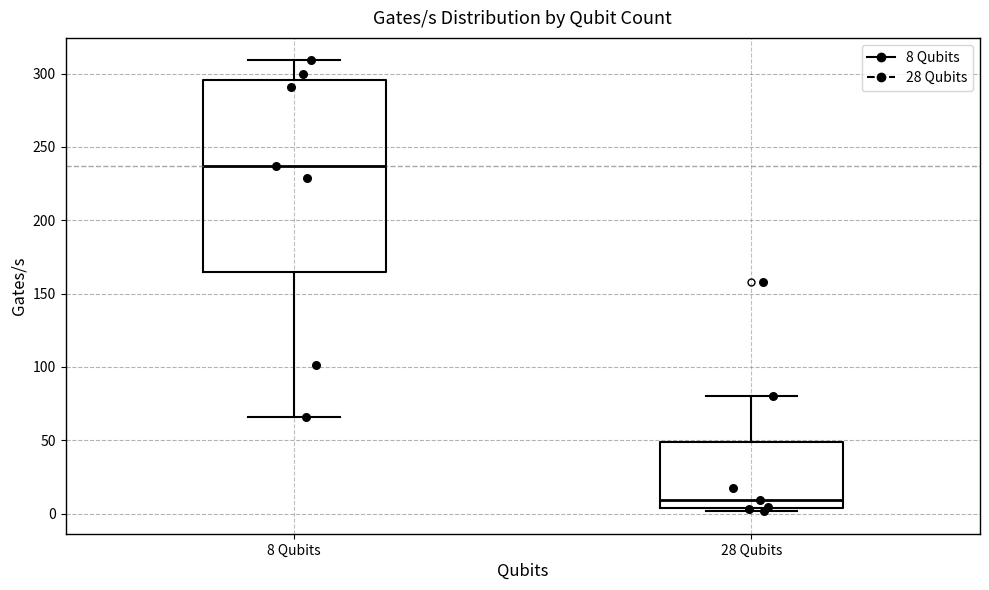

Reading left to right, transcribe this box plot: for each box, give where its median line is, the range the box spans, and where its two whiskers end, as read against the y-axis. The values are not printed on the chart, so give them approximately, as read against the axis.

8 Qubits: median 235, box 165 to 295, whiskers 65 to 310
28 Qubits: median 10, box 5 to 50, whiskers 0 to 80